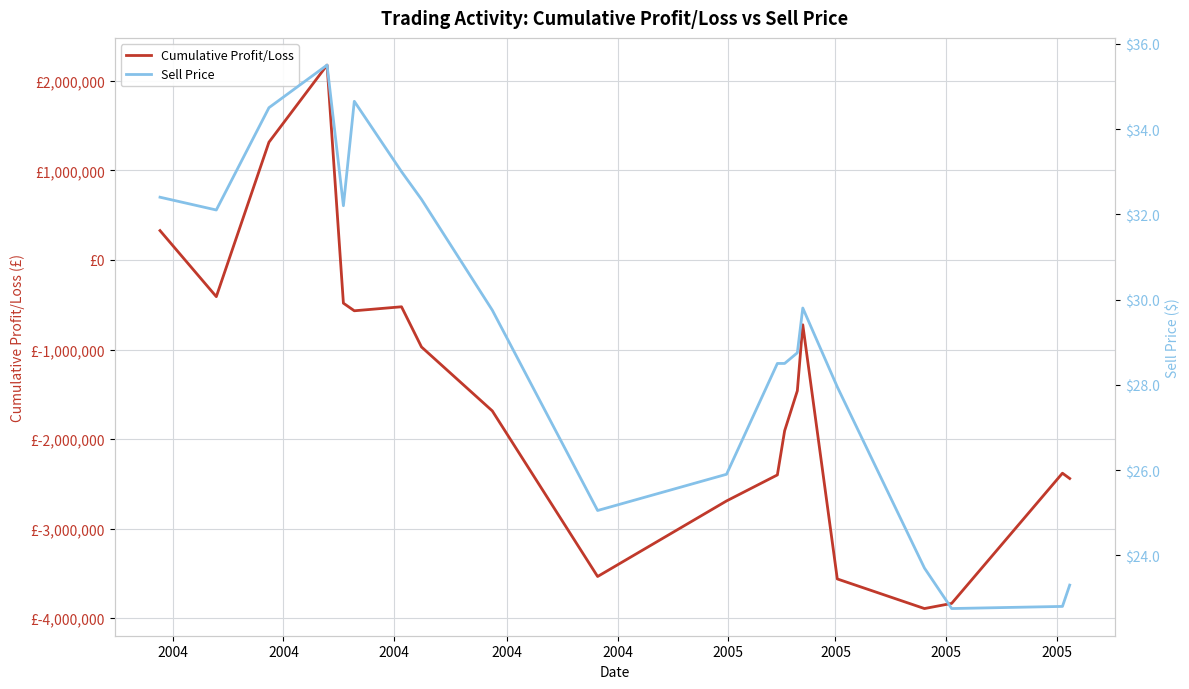

What is the value of the Cumulative Profit/Loss point at the 20th from the left?

-2440079.9